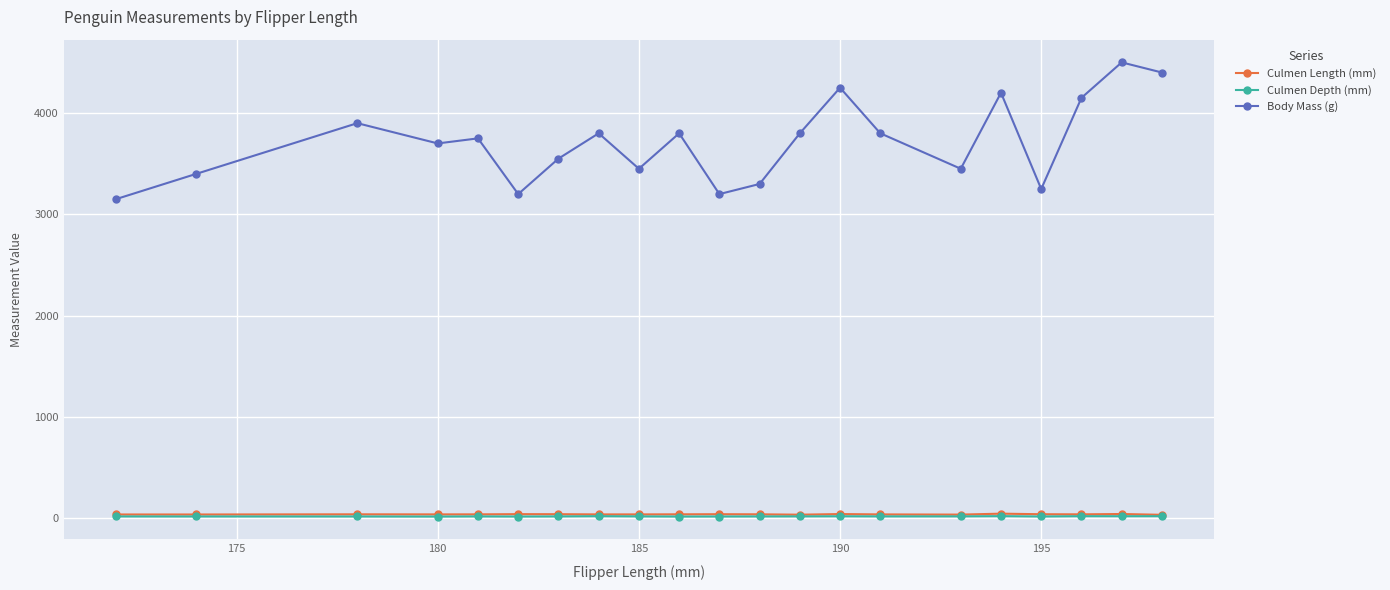

Count the number of categories in the chart.

21